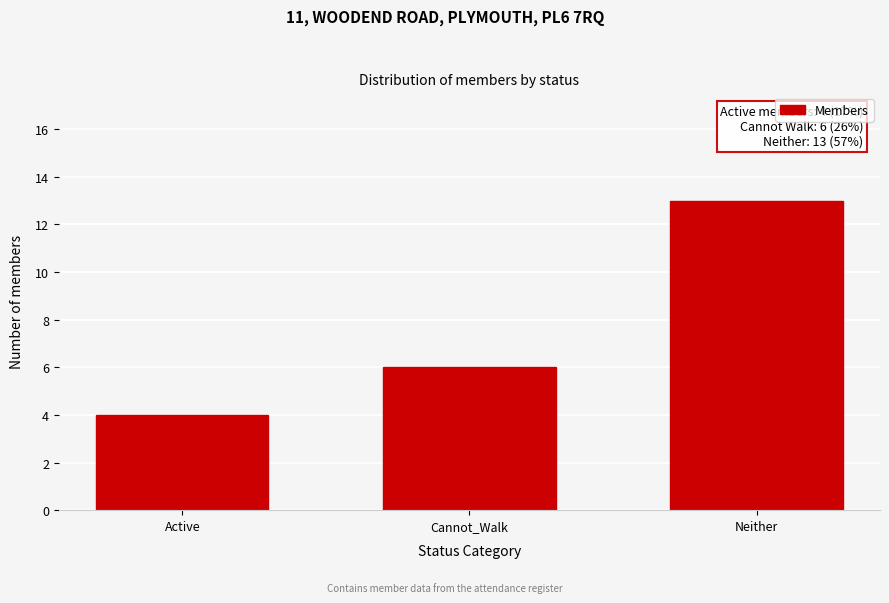

Reading right to left, extract all data points from this chart.

Neither=13	Cannot_Walk=6	Active=4